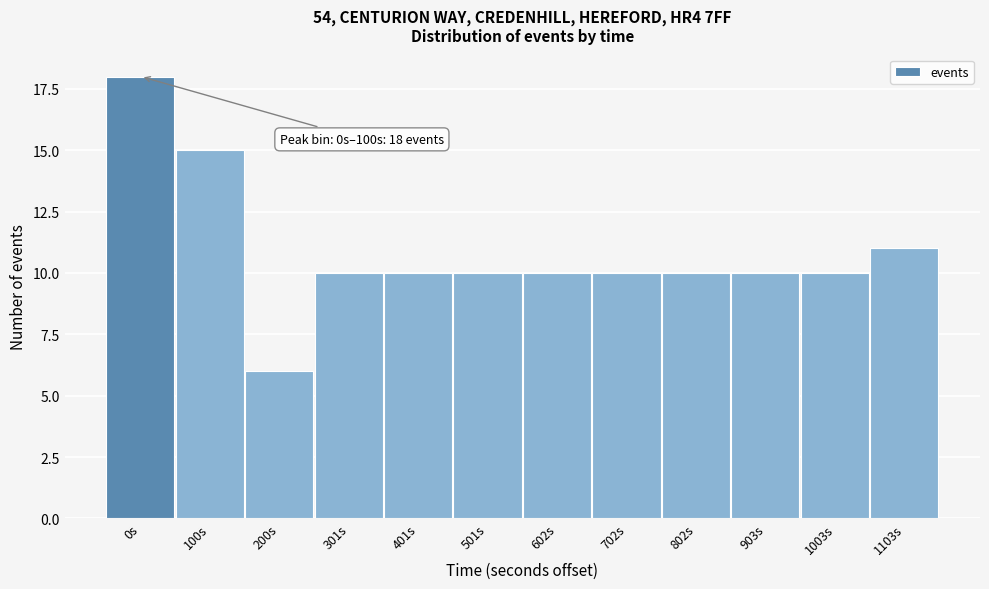

Reading left to right, what are all the values shown in this chart?

18	15	6	10	10	10	10	10	10	10	10	11